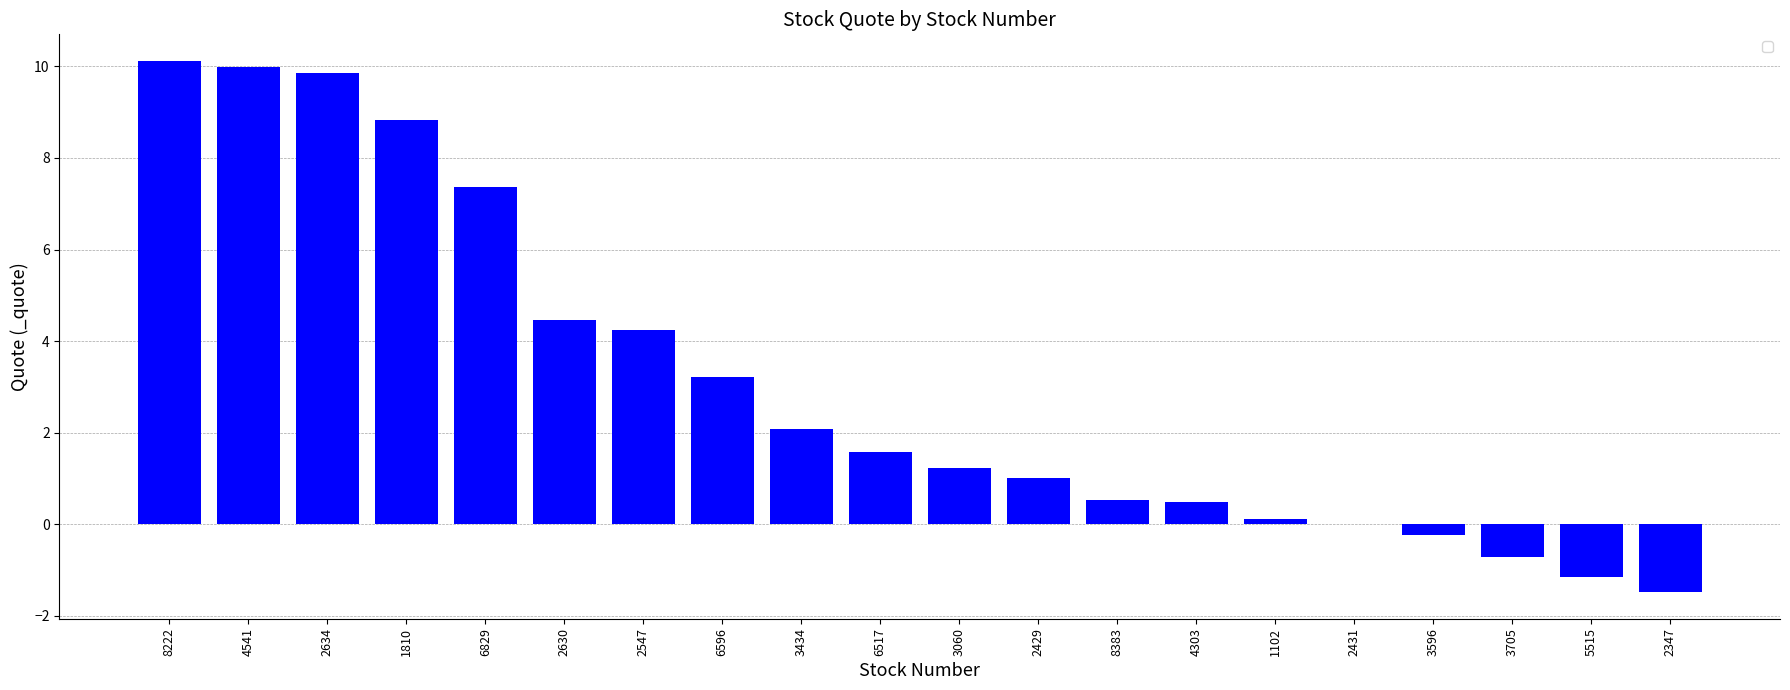

Are the bars horizontal?

No